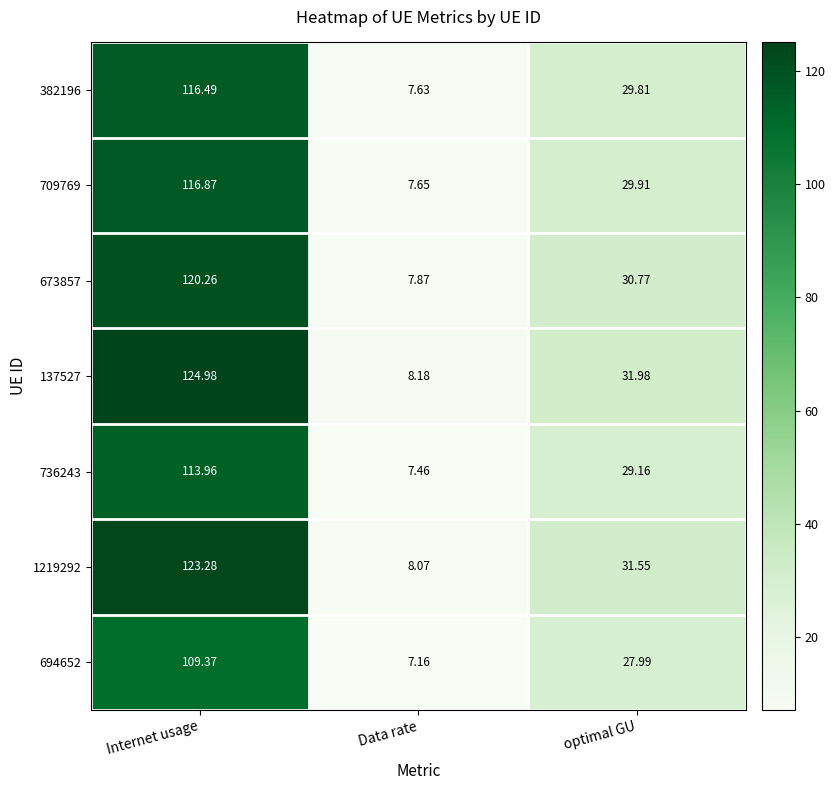

Where does the 382196 series first go above 29?

Internet usage